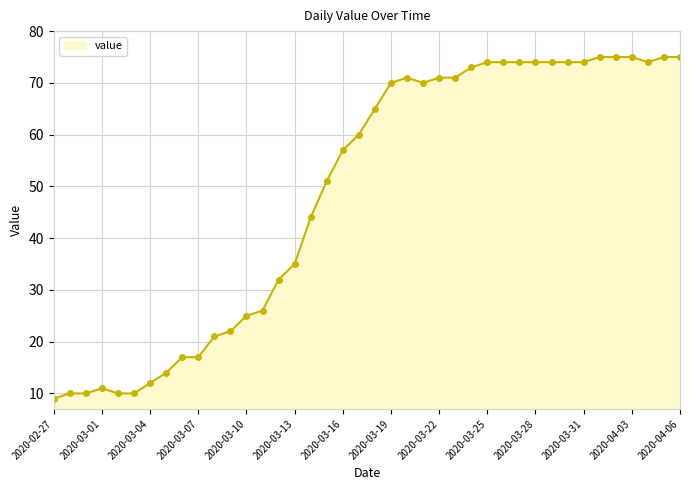

What is the average value?

49